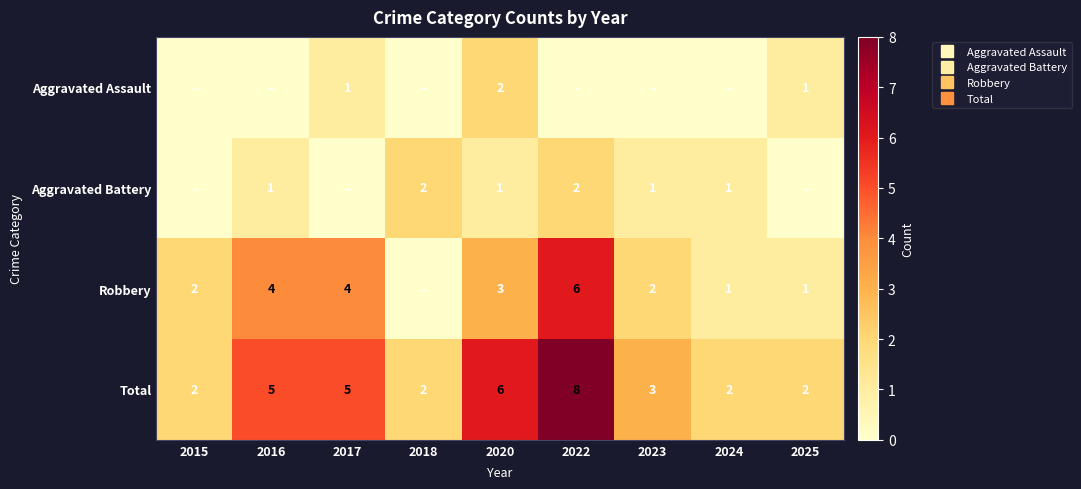

At which category is the sum across all series the highest?

2022